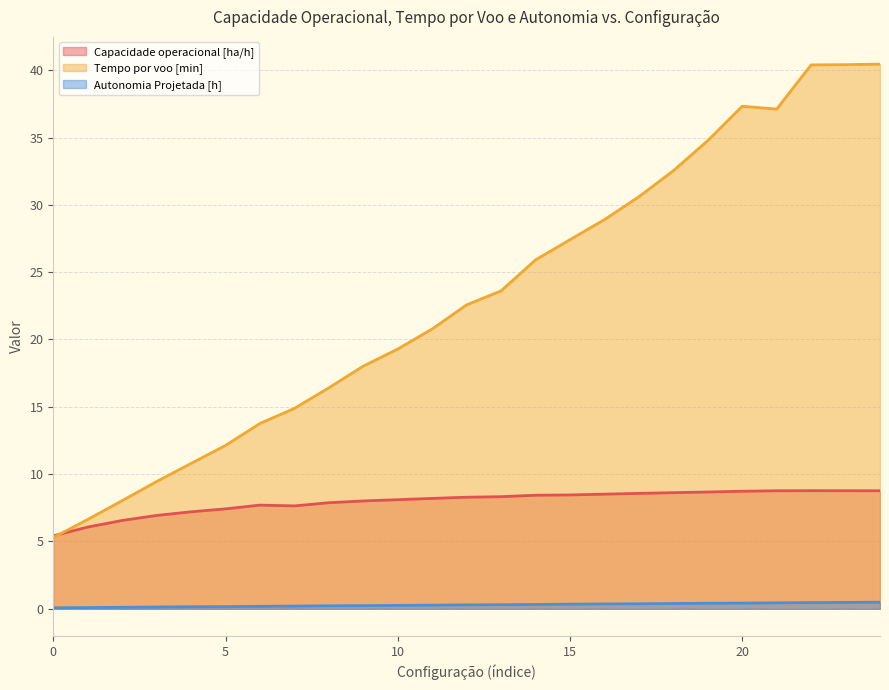

What is the smallest value displayed?

0.1